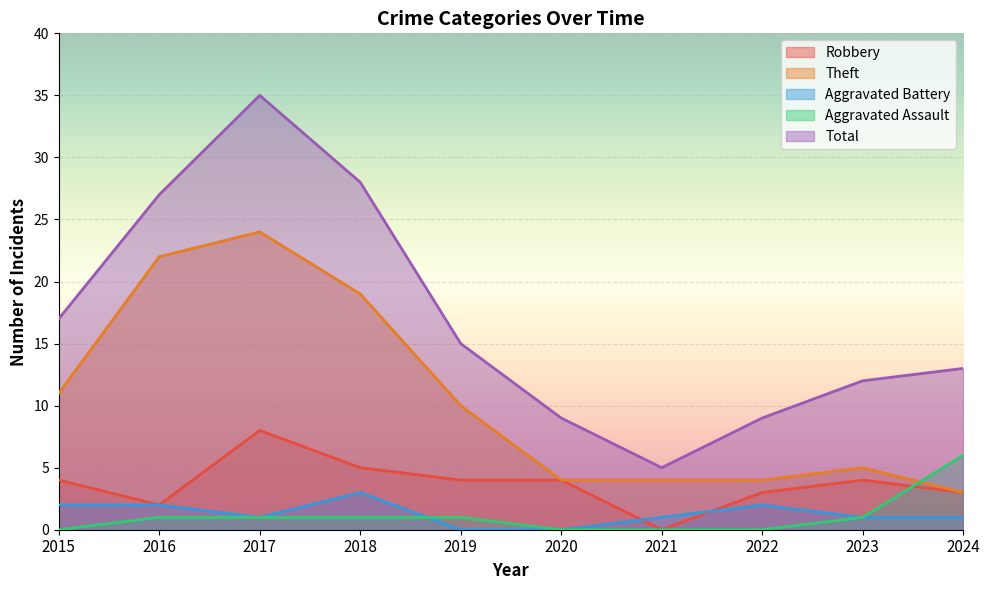

How many data points in Aggravated Assault are less than 1?

4